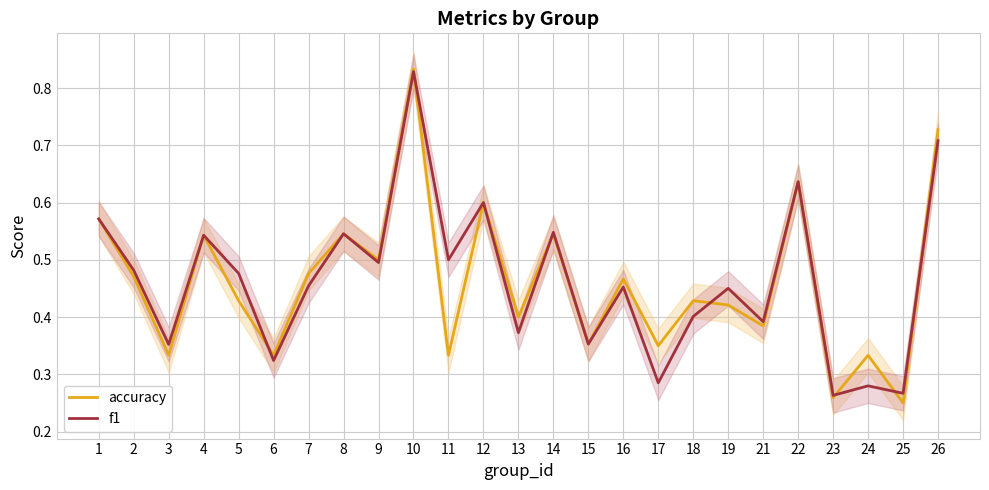

What is the smallest value displayed?

0.2